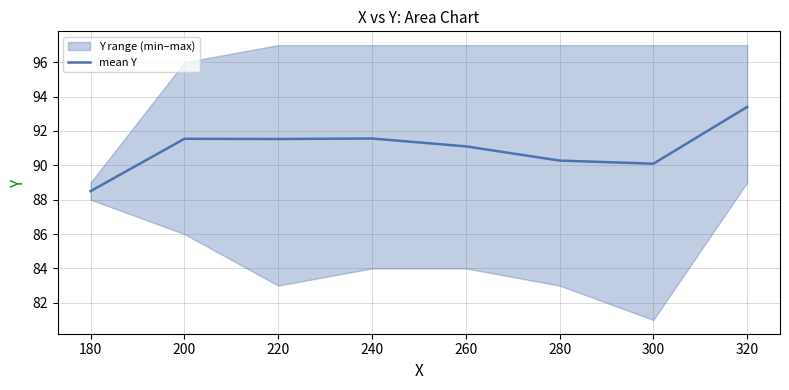

The value of mean Y at 180 is 22.7. True or false?

False